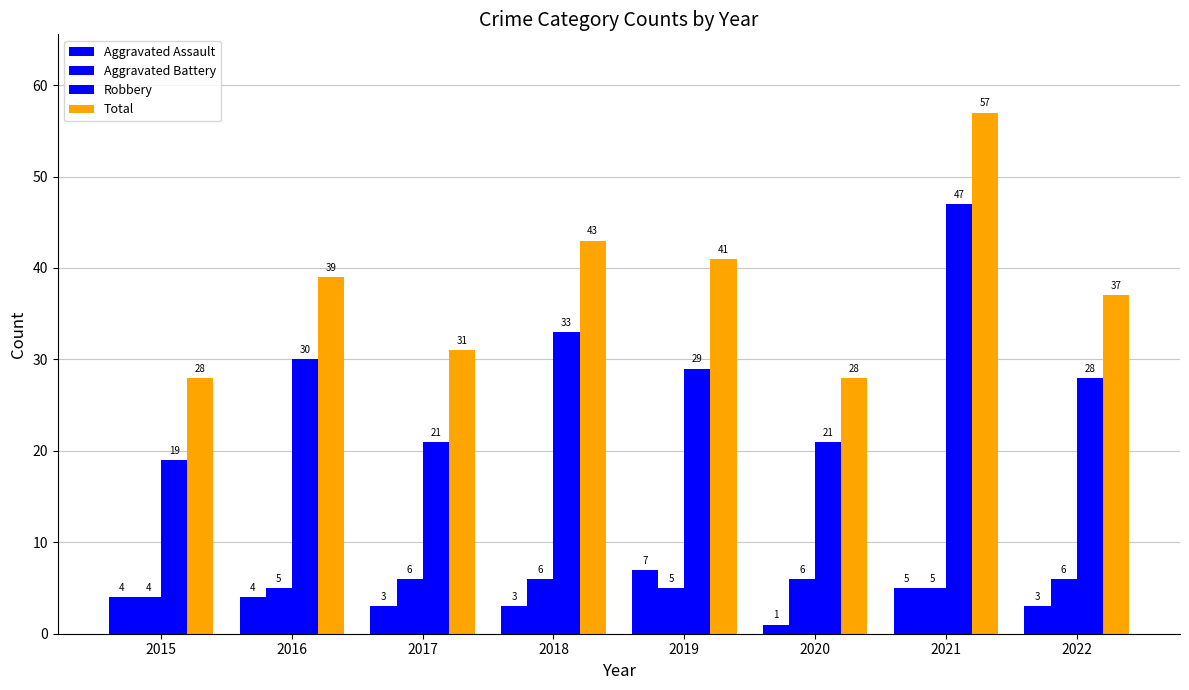

At which label does Total reach its minimum?

2015